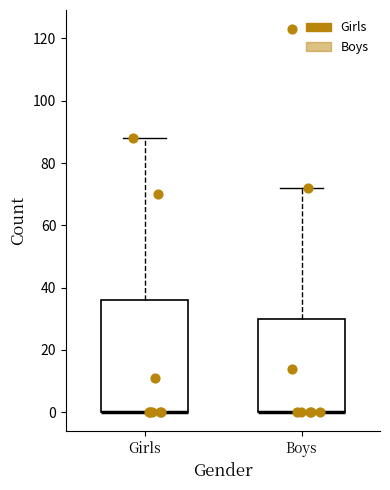

Where is the upper edge of the box for Girls on the y-axis? The values are not printed on the chart, so give them approximately, as read against the axis.

36